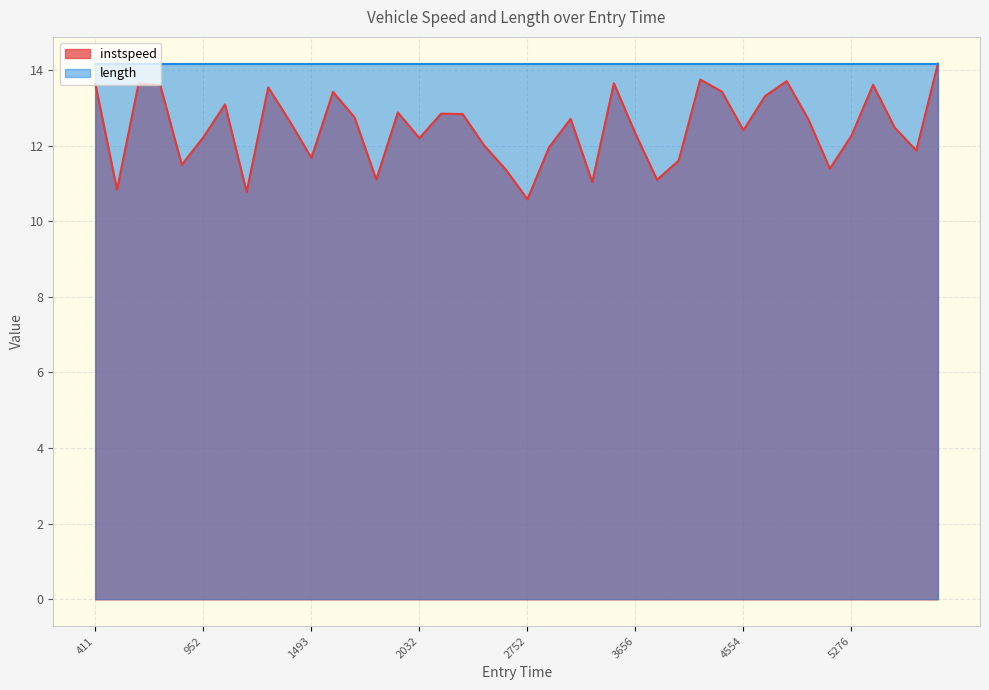

Which series has the widest spread of values?

instspeed